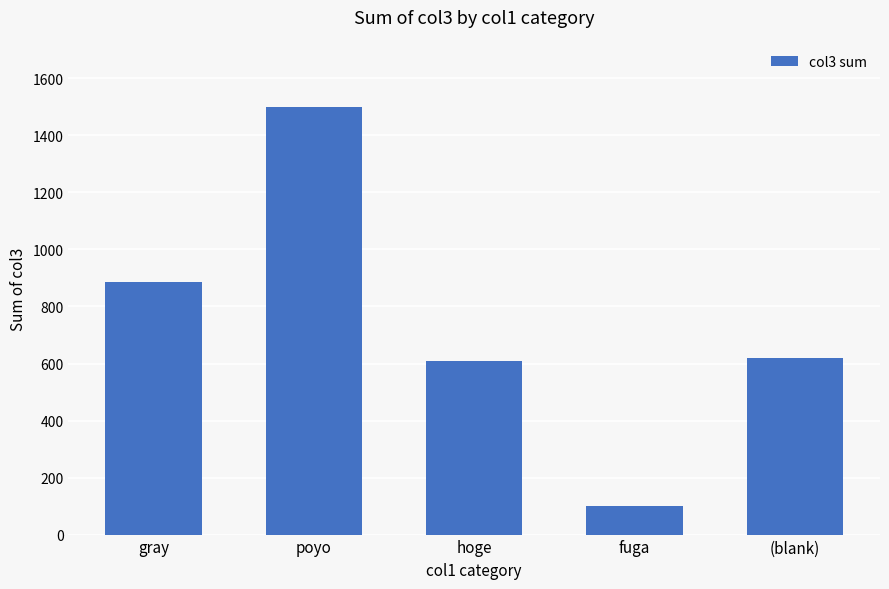

Reading right to left, extract all data points from this chart.

618	102	608	1501	887